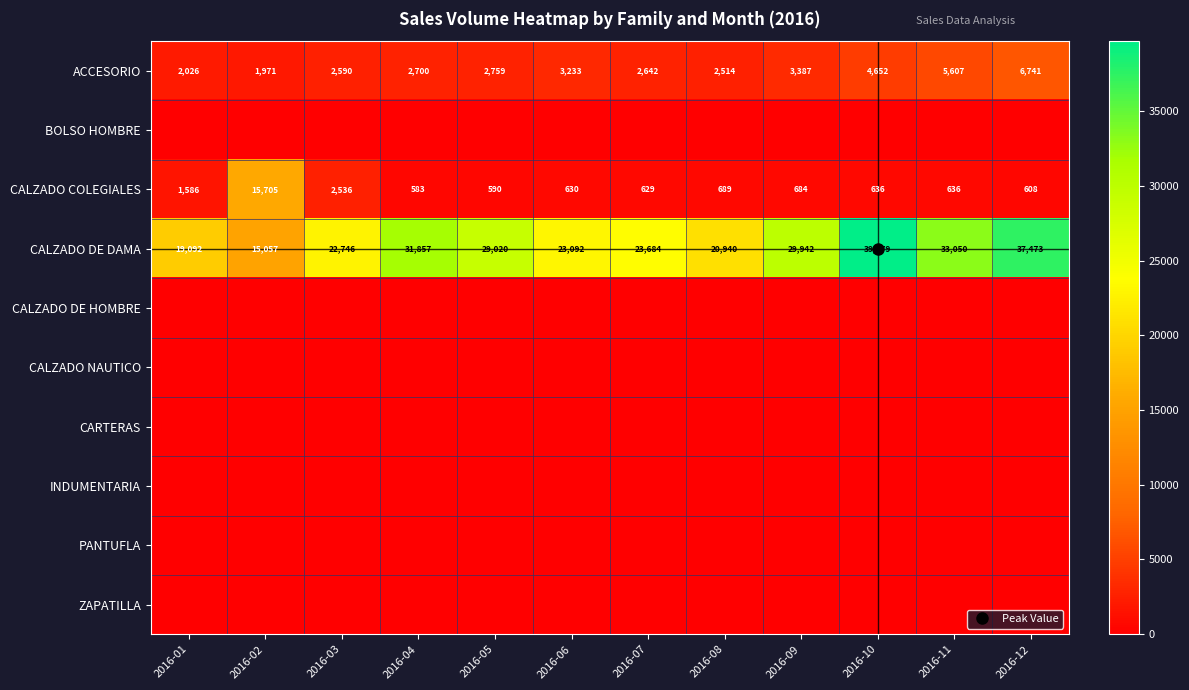

How many categories are shown in the chart?

12